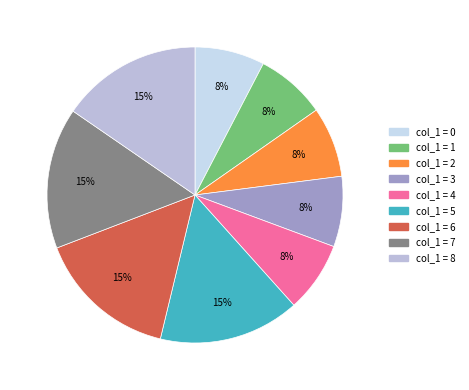

Count the number of slices in the pie.

9